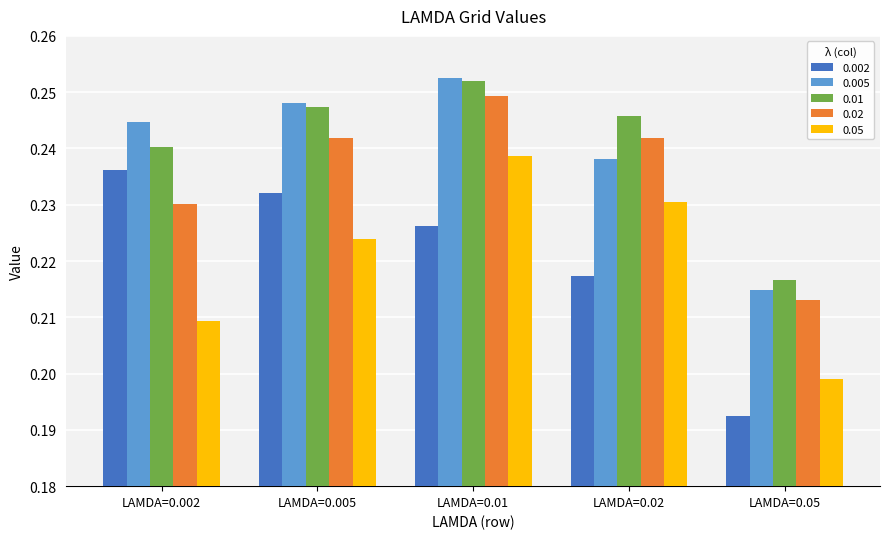

Count the number of data series in this chart.

5